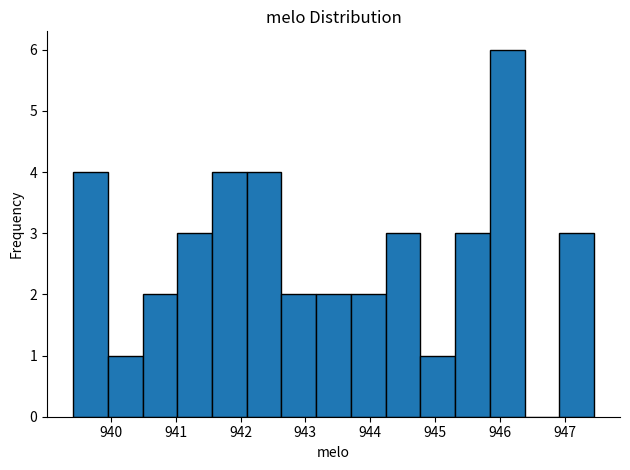

Which range on the x-axis has the tallest bar?

945.8 to 946.4